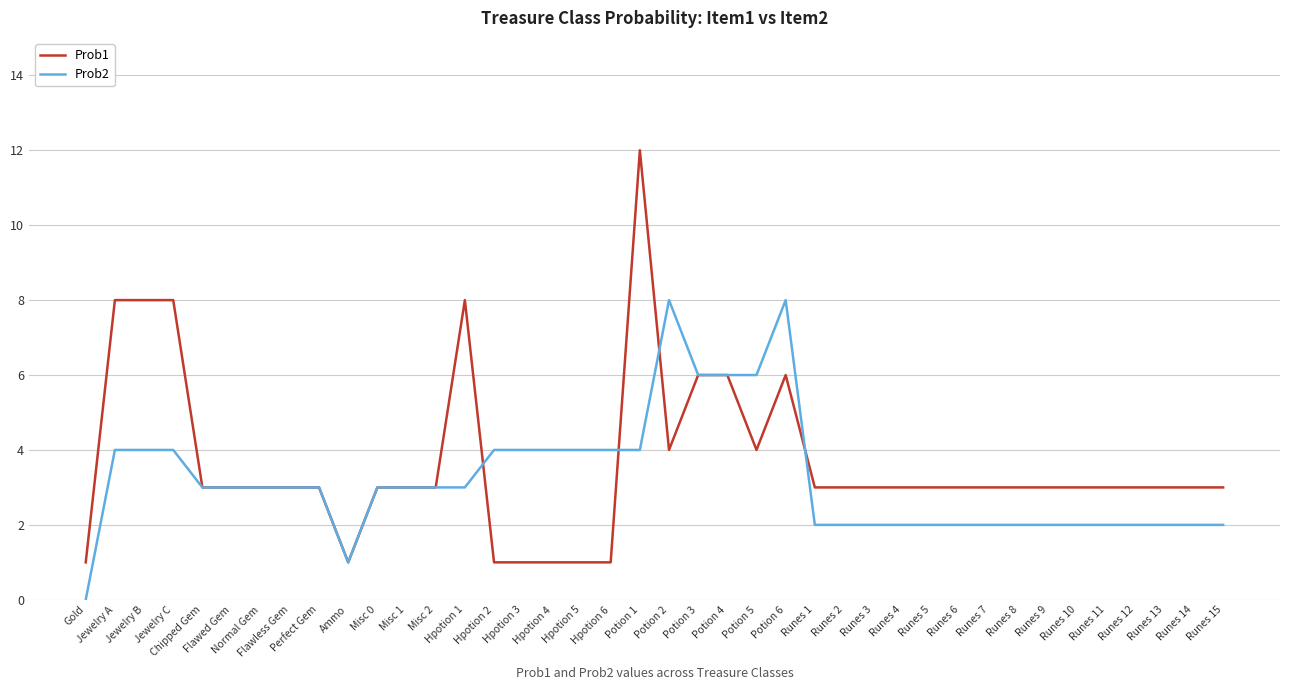

Reading left to right, extract all data points from this chart.

Prob1: Gold=1	Jewelry A=8	Jewelry B=8	Jewelry C=8	Chipped Gem=3	Flawed Gem=3	Normal Gem=3	Flawless Gem=3	Perfect Gem=3	Ammo=1	Misc 0=3	Misc 1=3	Misc 2=3	Hpotion 1=8	Hpotion 2=1	Hpotion 3=1	Hpotion 4=1	Hpotion 5=1	Hpotion 6=1	Potion 1=12	Potion 2=4	Potion 3=6	Potion 4=6	Potion 5=4	Potion 6=6	Runes 1=3	Runes 2=3	Runes 3=3	Runes 4=3	Runes 5=3	Runes 6=3	Runes 7=3	Runes 8=3	Runes 9=3	Runes 10=3	Runes 11=3	Runes 12=3	Runes 13=3	Runes 14=3	Runes 15=3
Prob2: Gold=0	Jewelry A=4	Jewelry B=4	Jewelry C=4	Chipped Gem=3	Flawed Gem=3	Normal Gem=3	Flawless Gem=3	Perfect Gem=3	Ammo=1	Misc 0=3	Misc 1=3	Misc 2=3	Hpotion 1=3	Hpotion 2=4	Hpotion 3=4	Hpotion 4=4	Hpotion 5=4	Hpotion 6=4	Potion 1=4	Potion 2=8	Potion 3=6	Potion 4=6	Potion 5=6	Potion 6=8	Runes 1=2	Runes 2=2	Runes 3=2	Runes 4=2	Runes 5=2	Runes 6=2	Runes 7=2	Runes 8=2	Runes 9=2	Runes 10=2	Runes 11=2	Runes 12=2	Runes 13=2	Runes 14=2	Runes 15=2